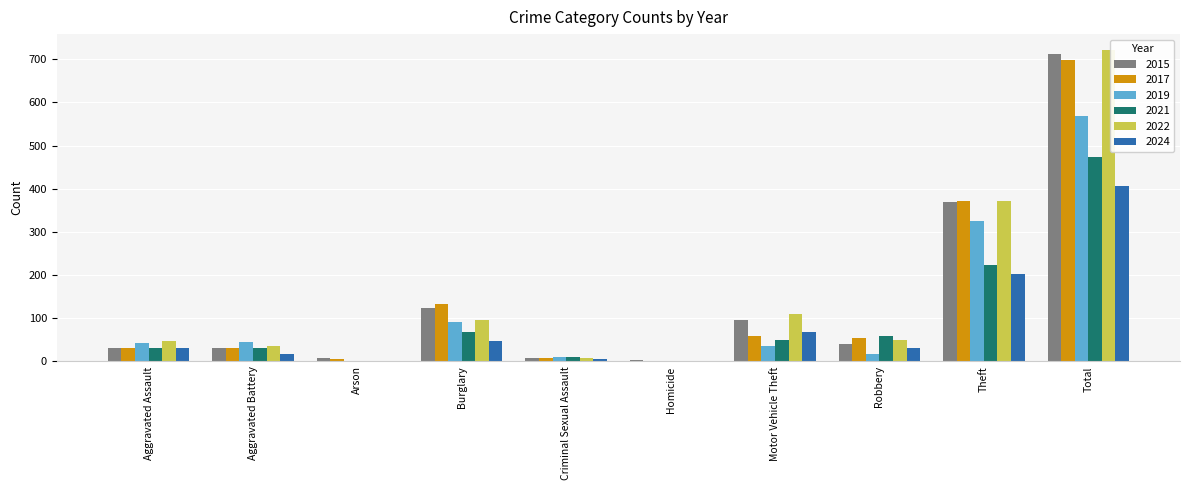

Is it true that 2017 equals 61 at Burglary?

False